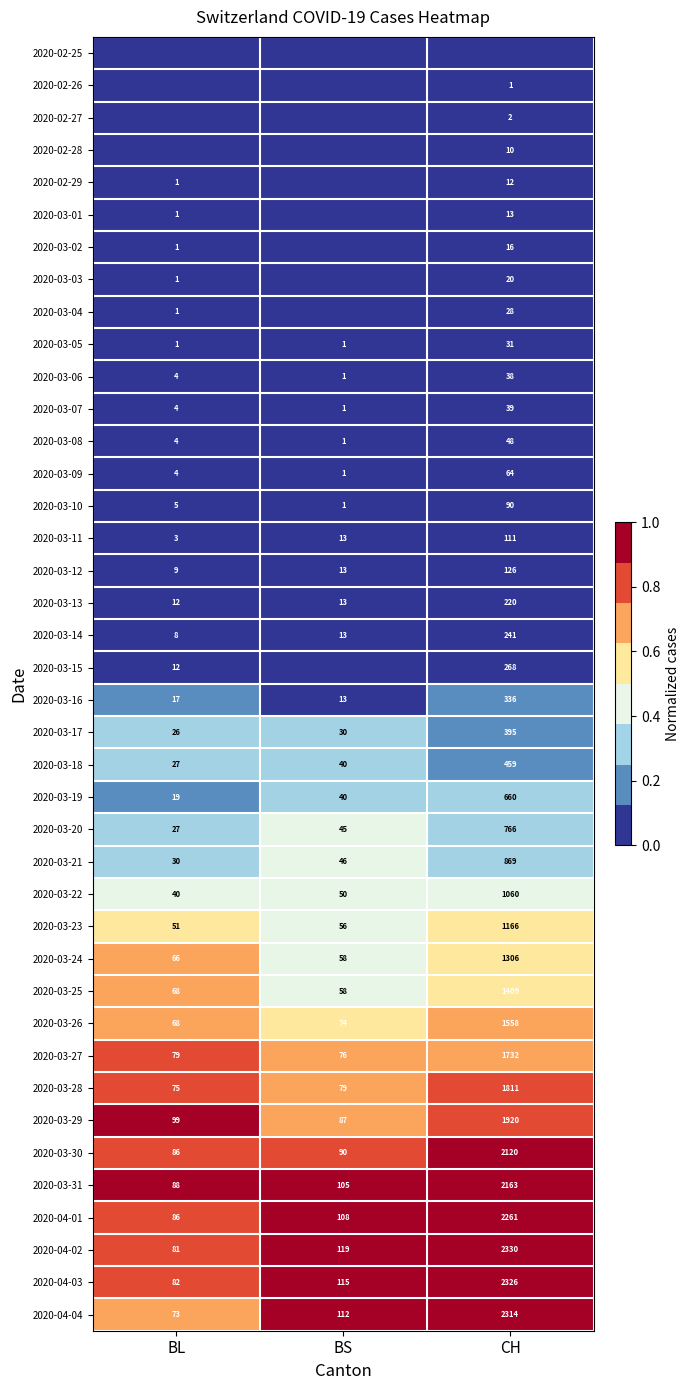

What is the maximum value for 2020-03-31?

2163